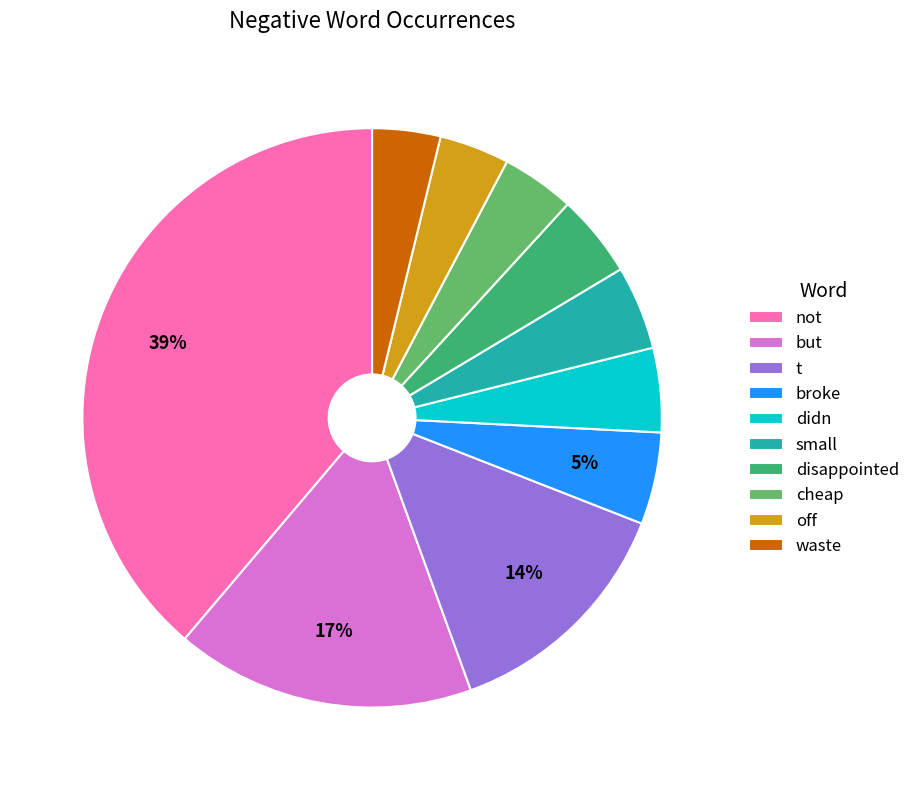

Combined, do didn and cheap account for over 50%?

No